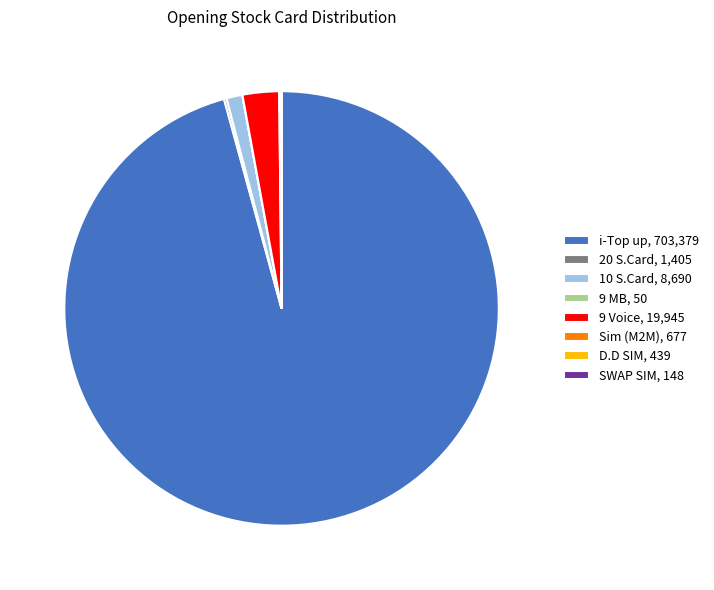

Which category has the biggest portion of the pie?

i-Top up